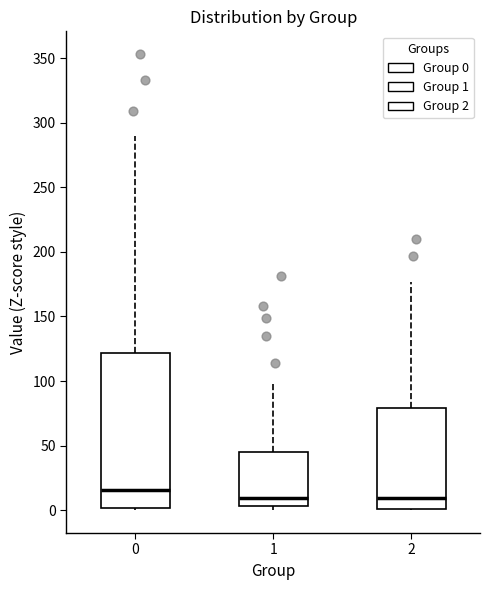

Where does the median line of the box at x = 0 sit on the y-axis? The values are not printed on the chart, so give them approximately, as read against the axis.

15